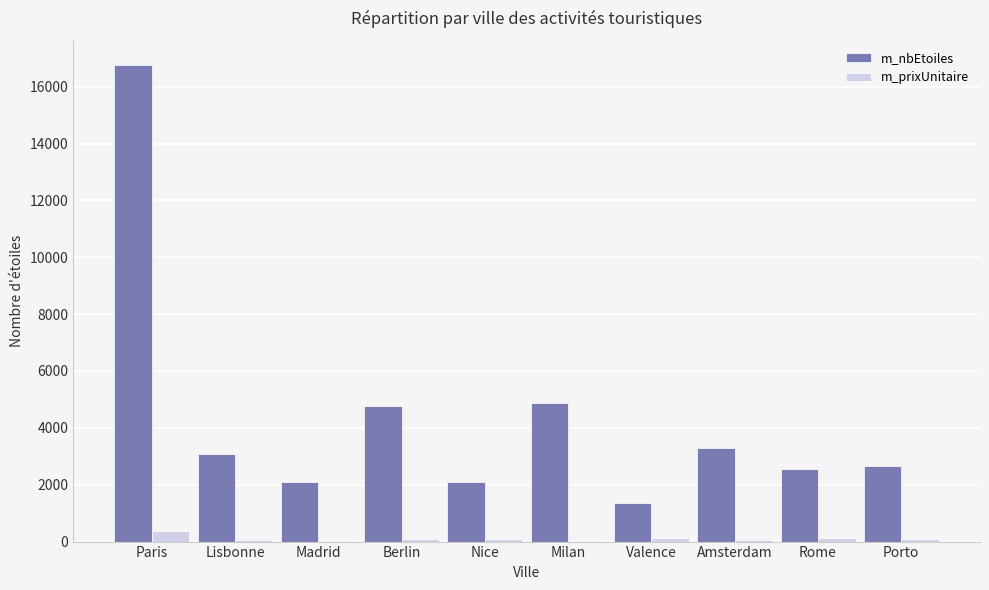

What is the maximum value for m_nbEtoiles?

16775